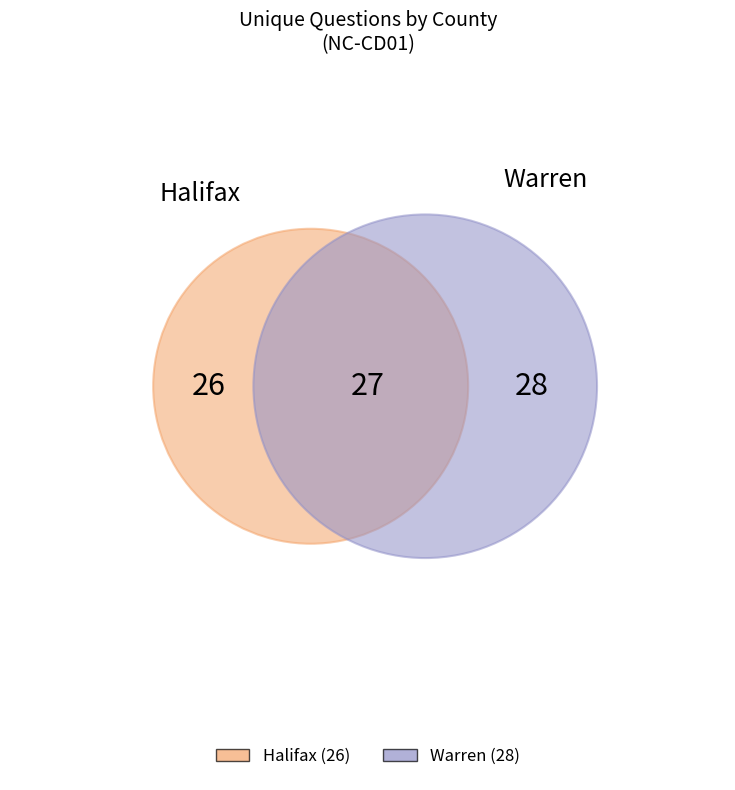

Count the number of slices in the pie.

2